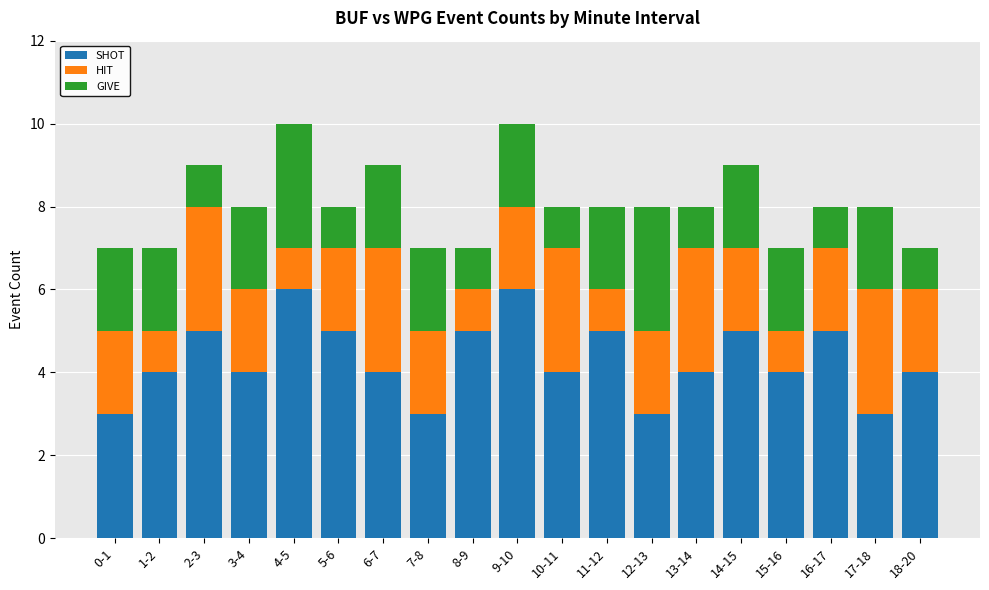

What is the lowest value of the SHOT series?

3